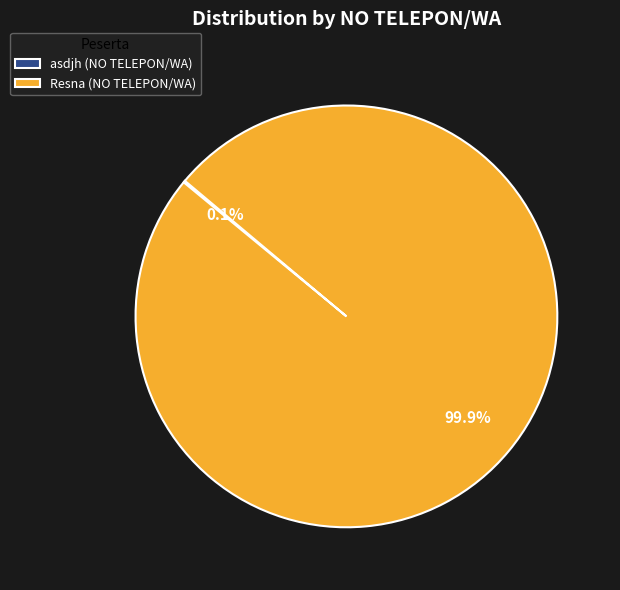

Which category accounts for the majority?

Resna (NO TELEPON/WA)